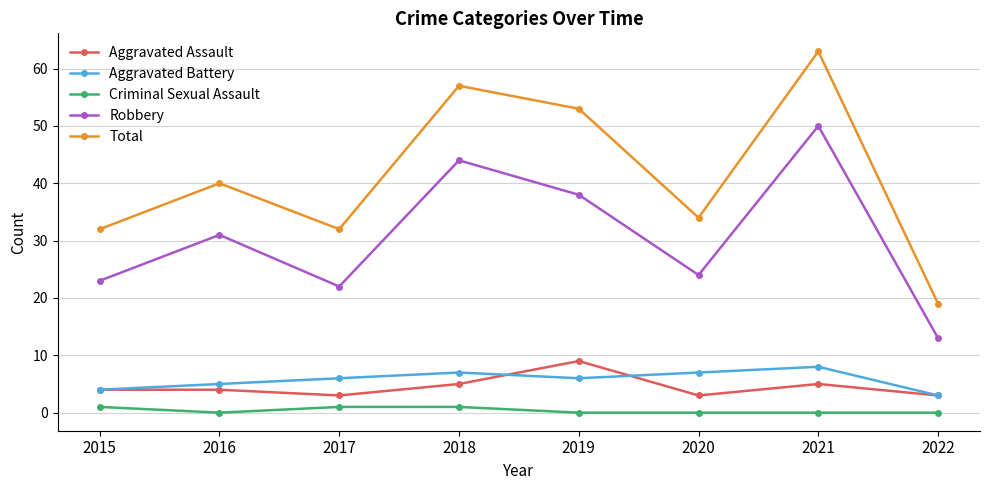

The Total series shows 34 at 2020. True or false?

True